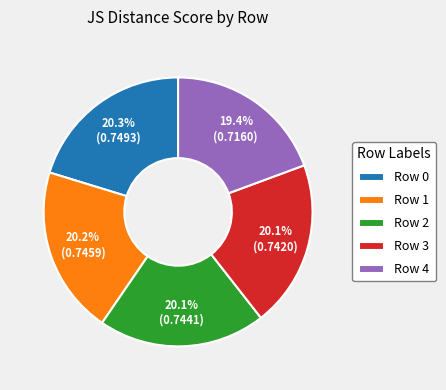

How much of the chart is everything except Row 4?

80.6%